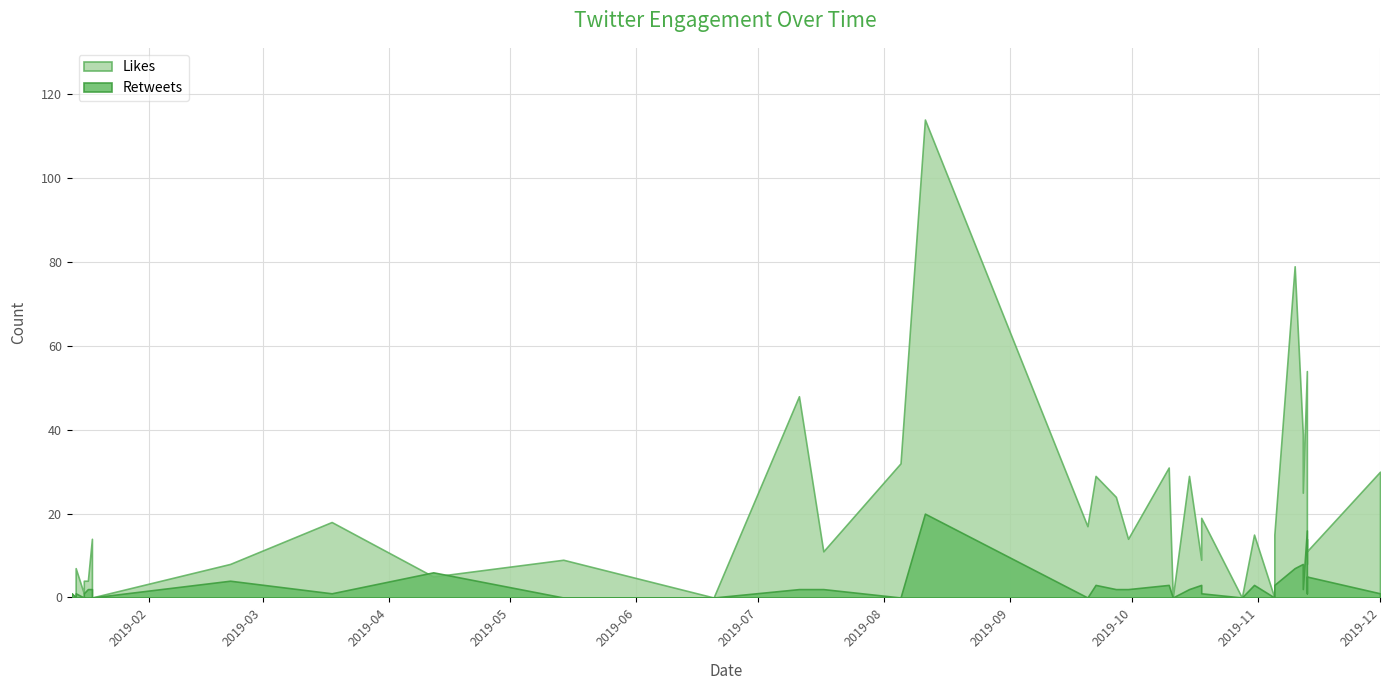

List the series in order of their peak value, highest first.

Likes, Retweets